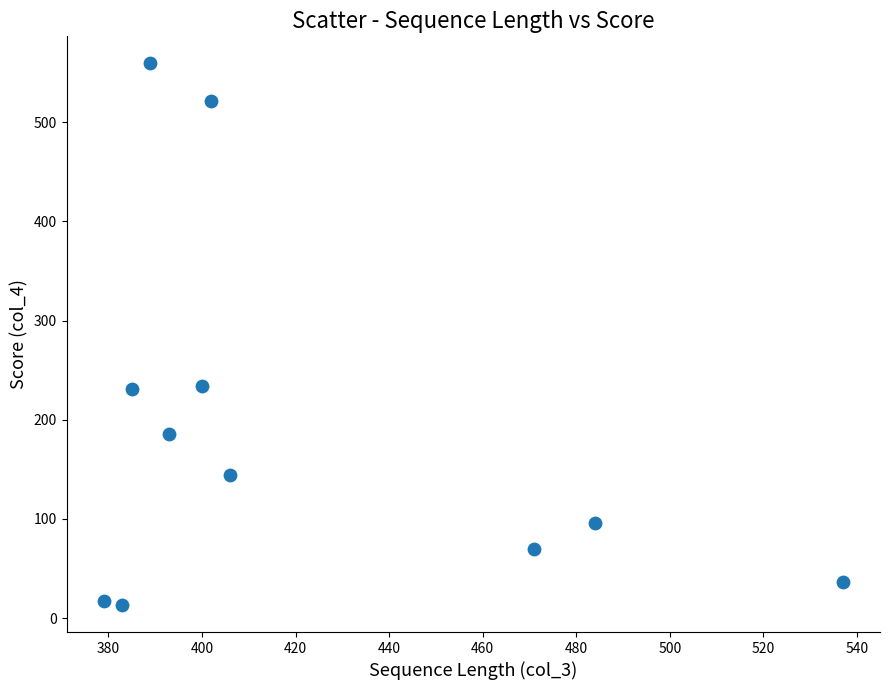

What is the average X value?

420.8